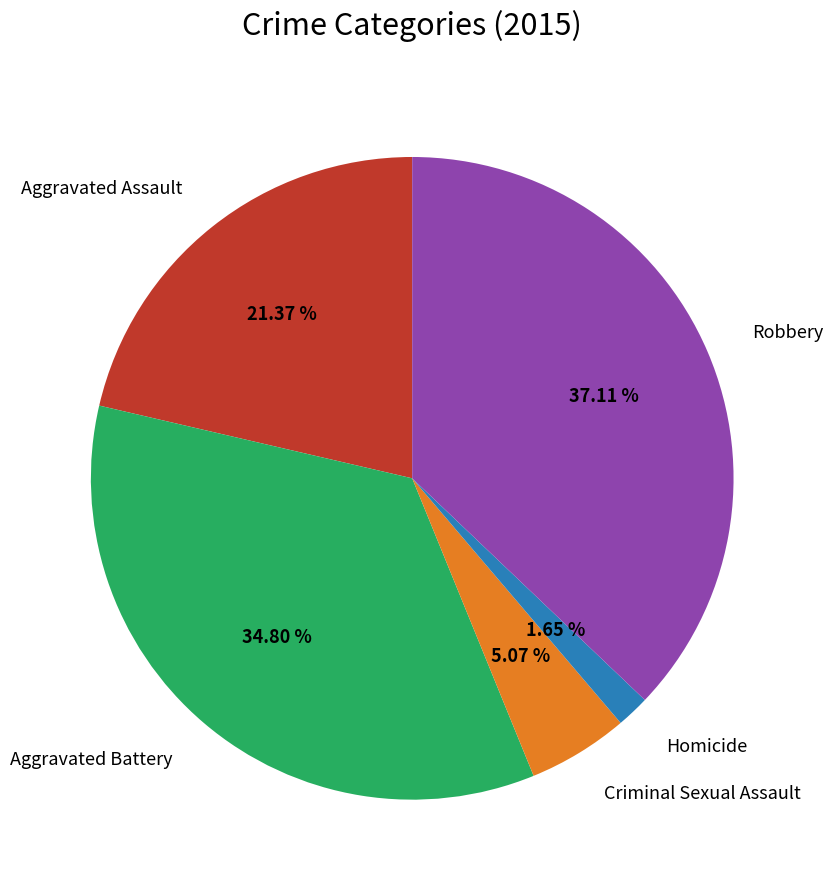

Is there a majority slice in this chart?

No